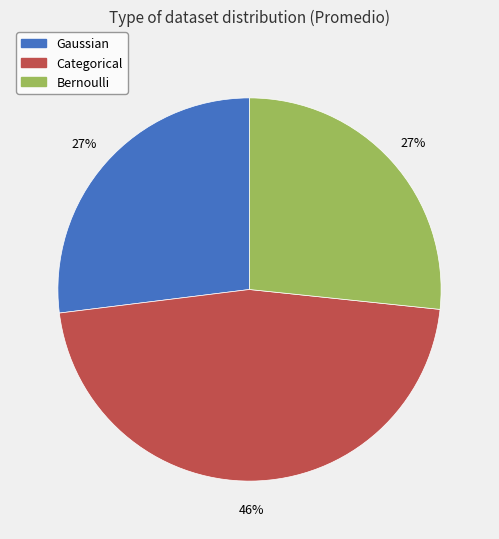

Does Categorical represent more than half of the total?

No